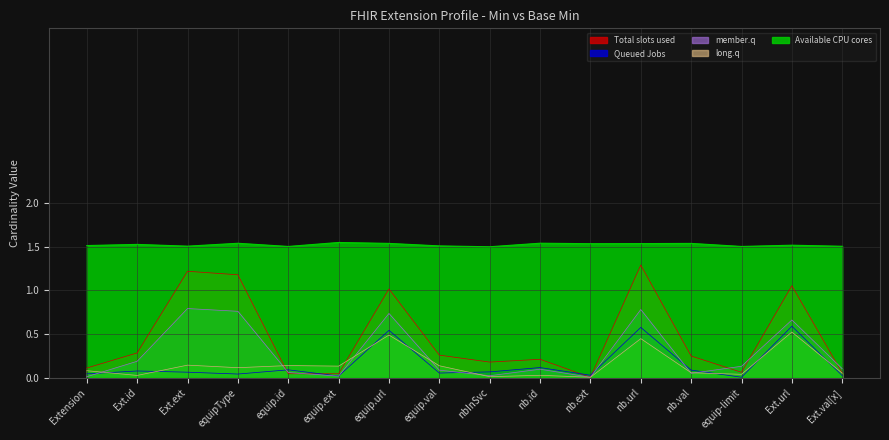

Rank the series at Extension.value[x] from lowest to highest value.

Queued Jobs, member.q, long.q, Total slots used, Available CPU cores